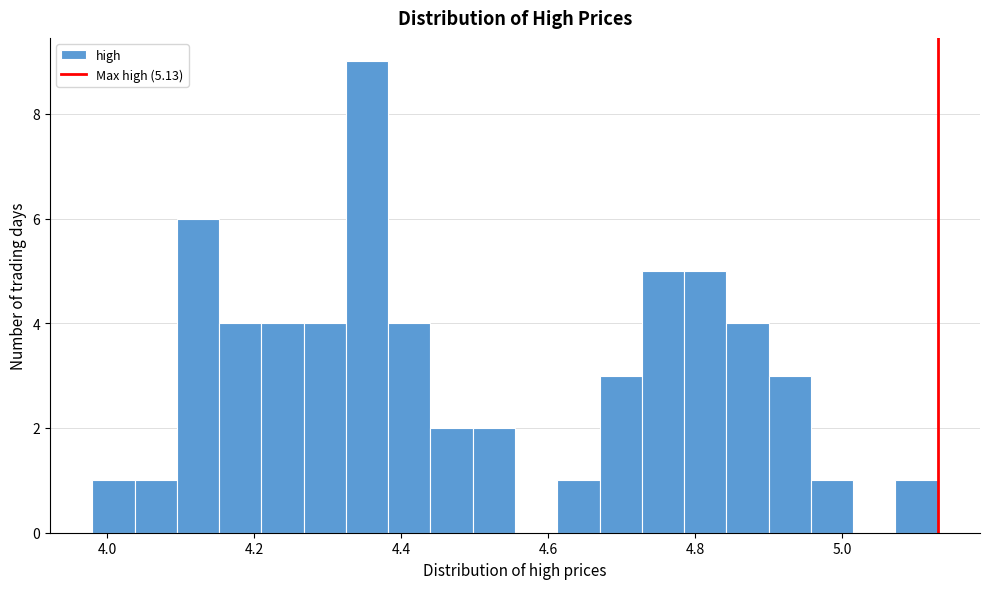

Around what value on the x-axis is the tallest bar? Give the approximate position of its centre, as read against the axis.

4.36